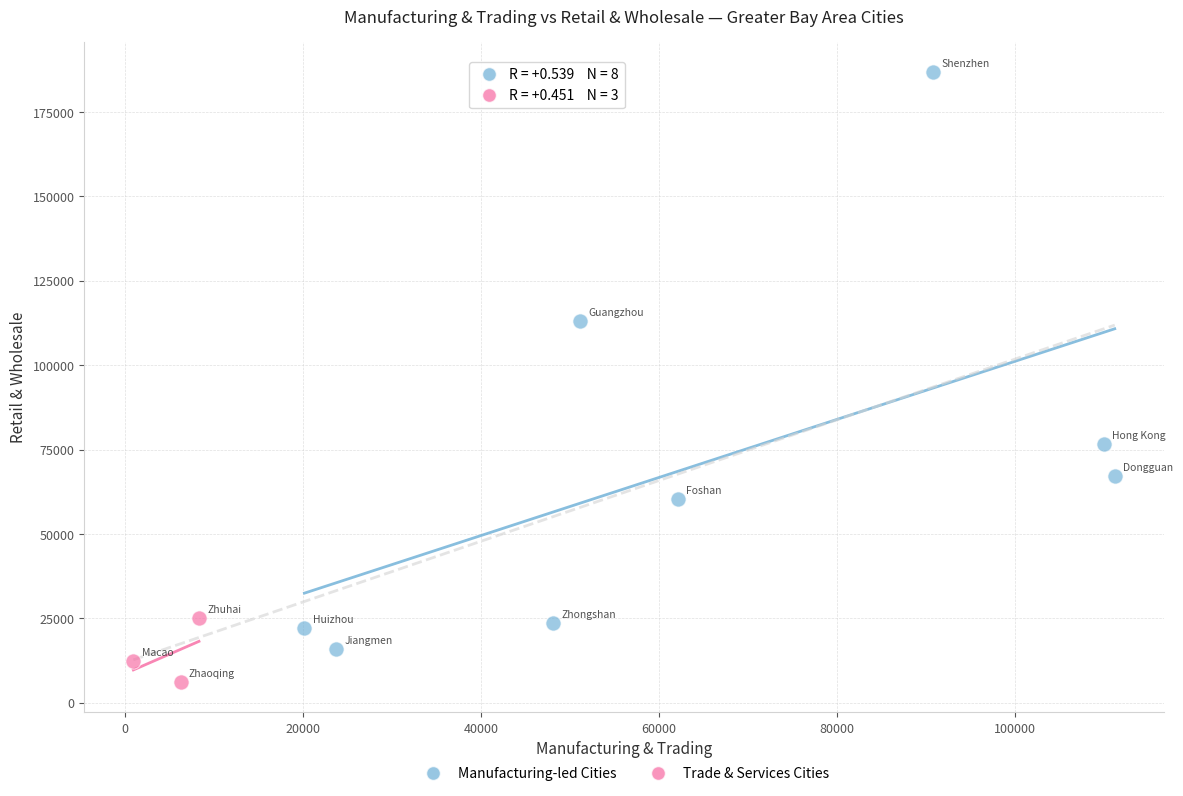

Which series has the largest Y range (max minus min)?

Manufacturing-led Cities